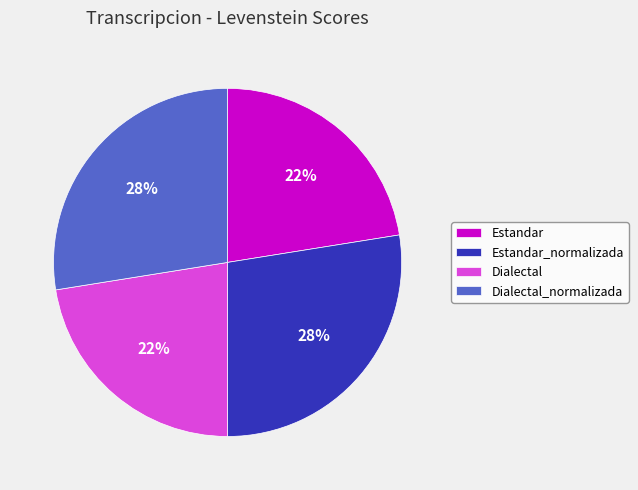

Is it true that Dialectal is 22% of the pie?

True